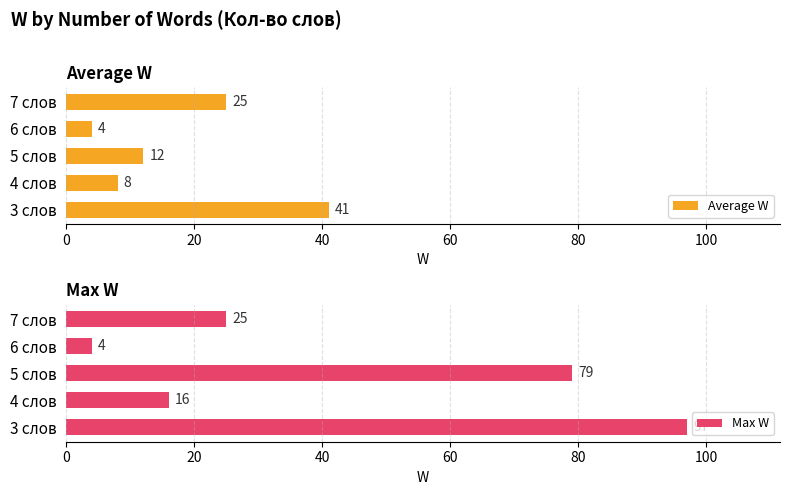

What is the difference between the Max W values at 6 слов and 4 слов?

12